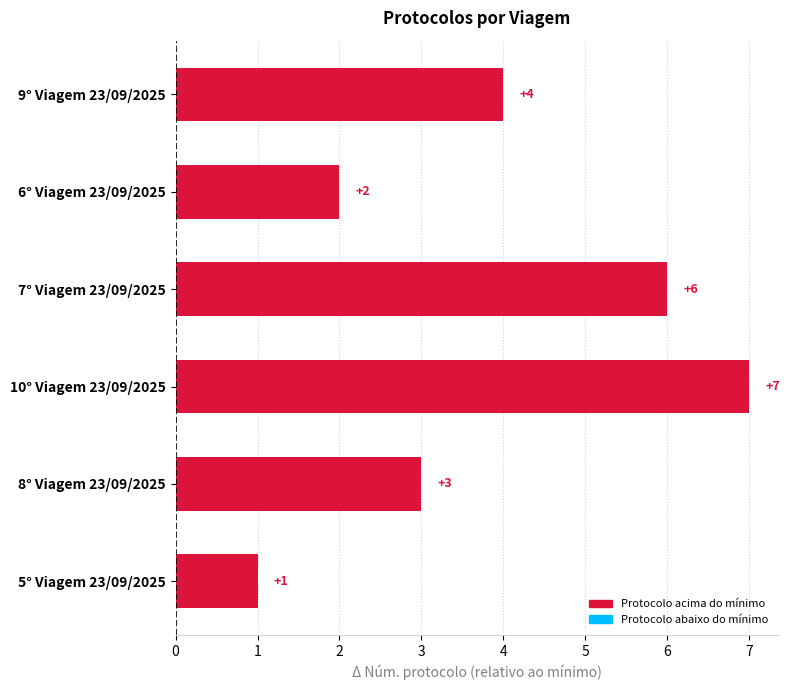

What is the difference between the maximum and minimum values?

6